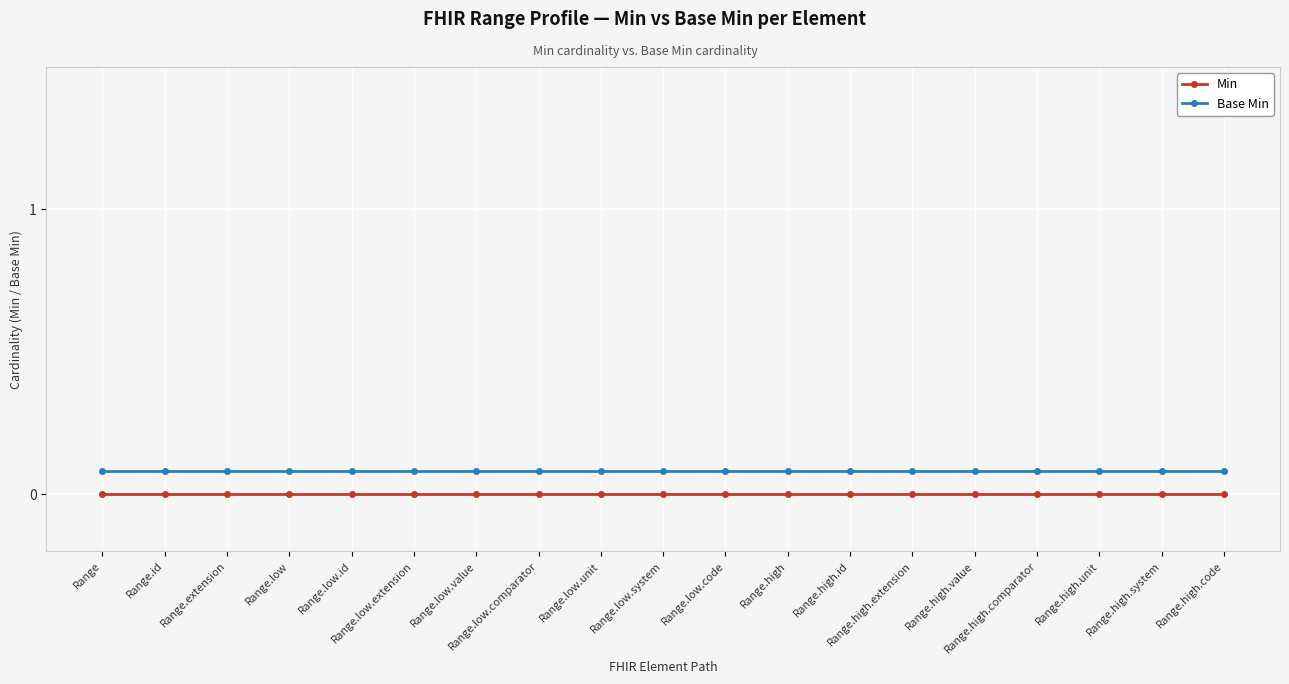

List the labels in order of Min value, smallest first.

Range, Range.id, Range.extension, Range.low, Range.low.id, Range.low.extension, Range.low.value, Range.low.comparator, Range.low.unit, Range.low.system, Range.low.code, Range.high, Range.high.id, Range.high.extension, Range.high.value, Range.high.comparator, Range.high.unit, Range.high.system, Range.high.code